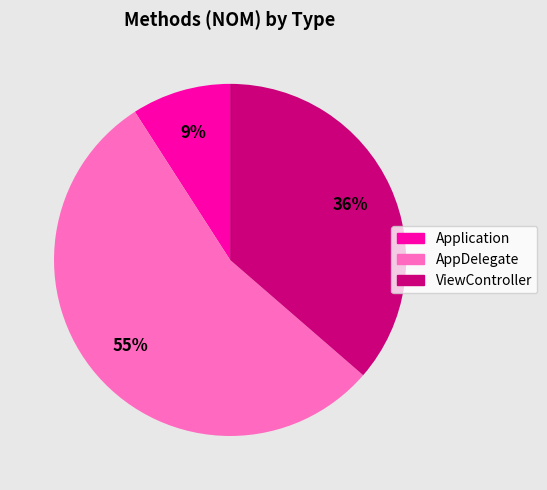

How many slices are in this pie chart?

3